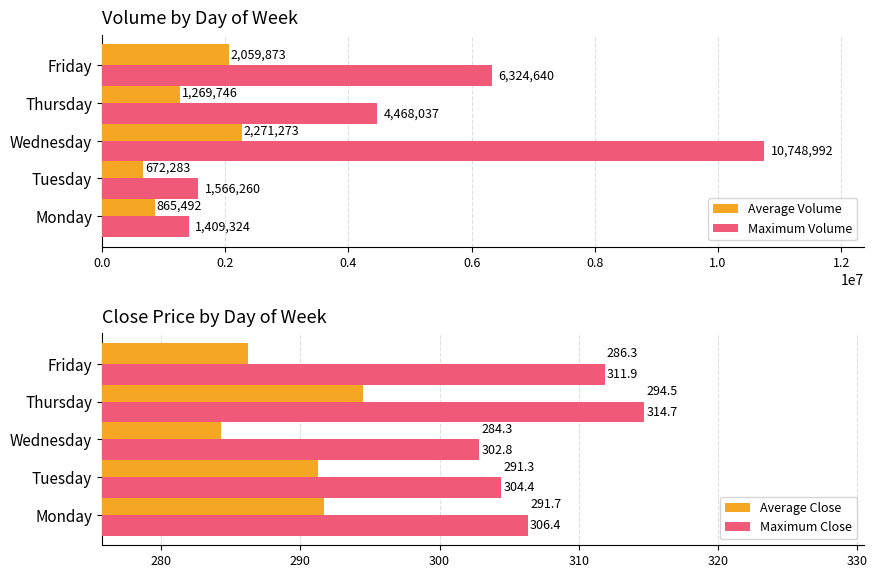

How many series are shown in this chart?

4